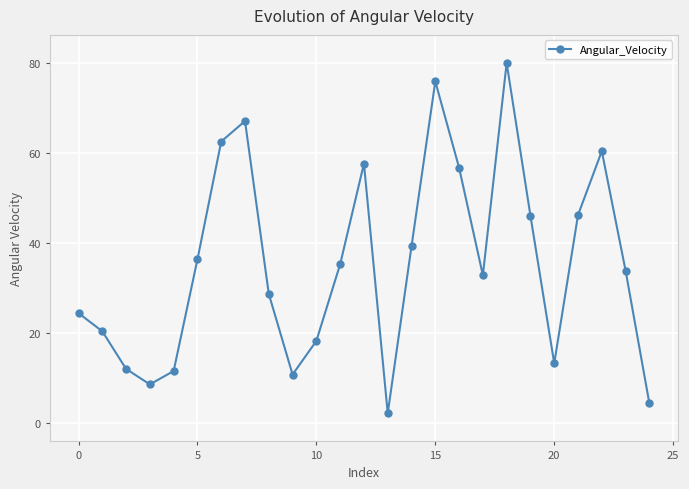

Is this an area chart (filled region under the line)?

No